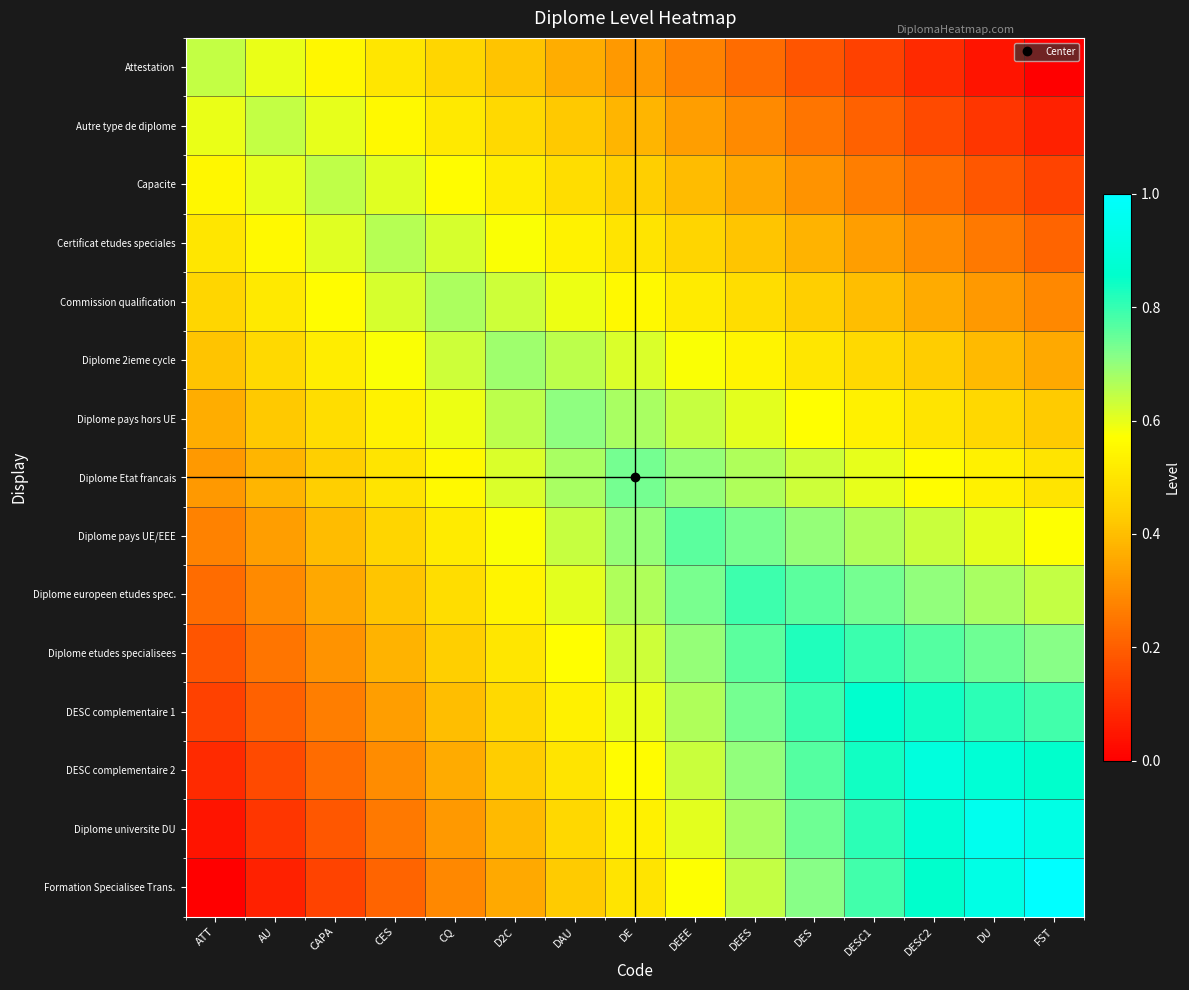

Reading left to right, what are all the values shown in this chart?

Attestation: ATT=0.6	AU=0.6	CAPA=0.5	CES=0.5	CQ=0.5	D2C=0.4	DAU=0.4	DE=0.3	DEEE=0.3	DEES=0.2	DES=0.2	DESC1=0.1	DESC2=0.1	DU=0.0	FST=0.0
Autre type de diplome: ATT=0.6	AU=0.6	CAPA=0.6	CES=0.6	CQ=0.5	D2C=0.5	DAU=0.4	DE=0.4	DEEE=0.3	DEES=0.3	DES=0.2	DESC1=0.2	DESC2=0.2	DU=0.1	FST=0.1
Capacite: ATT=0.5	AU=0.6	CAPA=0.6	CES=0.6	CQ=0.6	D2C=0.5	DAU=0.5	DE=0.4	DEEE=0.4	DEES=0.4	DES=0.3	DESC1=0.3	DESC2=0.2	DU=0.2	FST=0.1
Certificat etudes speciales: ATT=0.5	AU=0.6	CAPA=0.6	CES=0.7	CQ=0.6	D2C=0.6	DAU=0.5	DE=0.5	DEEE=0.5	DEES=0.4	DES=0.4	DESC1=0.3	DESC2=0.3	DU=0.3	FST=0.2
Commission qualification: ATT=0.5	AU=0.5	CAPA=0.6	CES=0.6	CQ=0.7	D2C=0.6	DAU=0.6	DE=0.6	DEEE=0.5	DEES=0.5	DES=0.4	DESC1=0.4	DESC2=0.4	DU=0.3	FST=0.3
Diplome 2ieme cycle: ATT=0.4	AU=0.5	CAPA=0.5	CES=0.6	CQ=0.6	D2C=0.7	DAU=0.7	DE=0.6	DEEE=0.6	DEES=0.5	DES=0.5	DESC1=0.5	DESC2=0.4	DU=0.4	FST=0.4
Diplome pays hors UE: ATT=0.4	AU=0.4	CAPA=0.5	CES=0.5	CQ=0.6	D2C=0.7	DAU=0.7	DE=0.7	DEEE=0.6	DEES=0.6	DES=0.6	DESC1=0.5	DESC2=0.5	DU=0.5	FST=0.4
Diplome Etat francais: ATT=0.3	AU=0.4	CAPA=0.4	CES=0.5	CQ=0.6	D2C=0.6	DAU=0.7	DE=0.7	DEEE=0.7	DEES=0.7	DES=0.6	DESC1=0.6	DESC2=0.6	DU=0.5	FST=0.5
Diplome pays UE/EEE: ATT=0.3	AU=0.3	CAPA=0.4	CES=0.5	CQ=0.5	D2C=0.6	DAU=0.6	DE=0.7	DEEE=0.8	DEES=0.7	DES=0.7	DESC1=0.7	DESC2=0.6	DU=0.6	FST=0.6
Diplome europeen etudes spec.: ATT=0.2	AU=0.3	CAPA=0.4	CES=0.4	CQ=0.5	D2C=0.5	DAU=0.6	DE=0.7	DEEE=0.7	DEES=0.8	DES=0.8	DESC1=0.7	DESC2=0.7	DU=0.7	FST=0.6
Diplome etudes specialisees: ATT=0.2	AU=0.2	CAPA=0.3	CES=0.4	CQ=0.4	D2C=0.5	DAU=0.6	DE=0.6	DEEE=0.7	DEES=0.8	DES=0.8	DESC1=0.8	DESC2=0.8	DU=0.7	FST=0.7
DESC complementaire 1: ATT=0.1	AU=0.2	CAPA=0.3	CES=0.3	CQ=0.4	D2C=0.5	DAU=0.5	DE=0.6	DEEE=0.7	DEES=0.7	DES=0.8	DESC1=0.9	DESC2=0.8	DU=0.8	FST=0.8
DESC complementaire 2: ATT=0.1	AU=0.2	CAPA=0.2	CES=0.3	CQ=0.4	D2C=0.4	DAU=0.5	DE=0.6	DEEE=0.6	DEES=0.7	DES=0.8	DESC1=0.8	DESC2=0.9	DU=0.9	FST=0.9
Diplome universite DU: ATT=0.0	AU=0.1	CAPA=0.2	CES=0.3	CQ=0.3	D2C=0.4	DAU=0.5	DE=0.5	DEEE=0.6	DEES=0.7	DES=0.7	DESC1=0.8	DESC2=0.9	DU=1.0	FST=0.9
Formation Specialisee Trans.: ATT=0.0	AU=0.1	CAPA=0.1	CES=0.2	CQ=0.3	D2C=0.4	DAU=0.4	DE=0.5	DEEE=0.6	DEES=0.6	DES=0.7	DESC1=0.8	DESC2=0.9	DU=0.9	FST=1.0